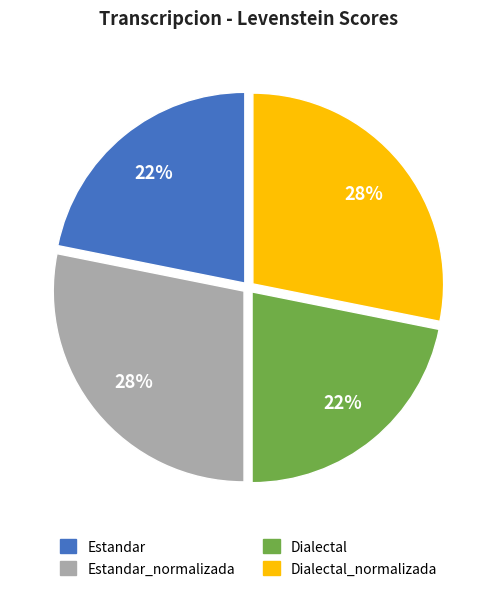

Is there any slice that represents more than half of the pie?

No